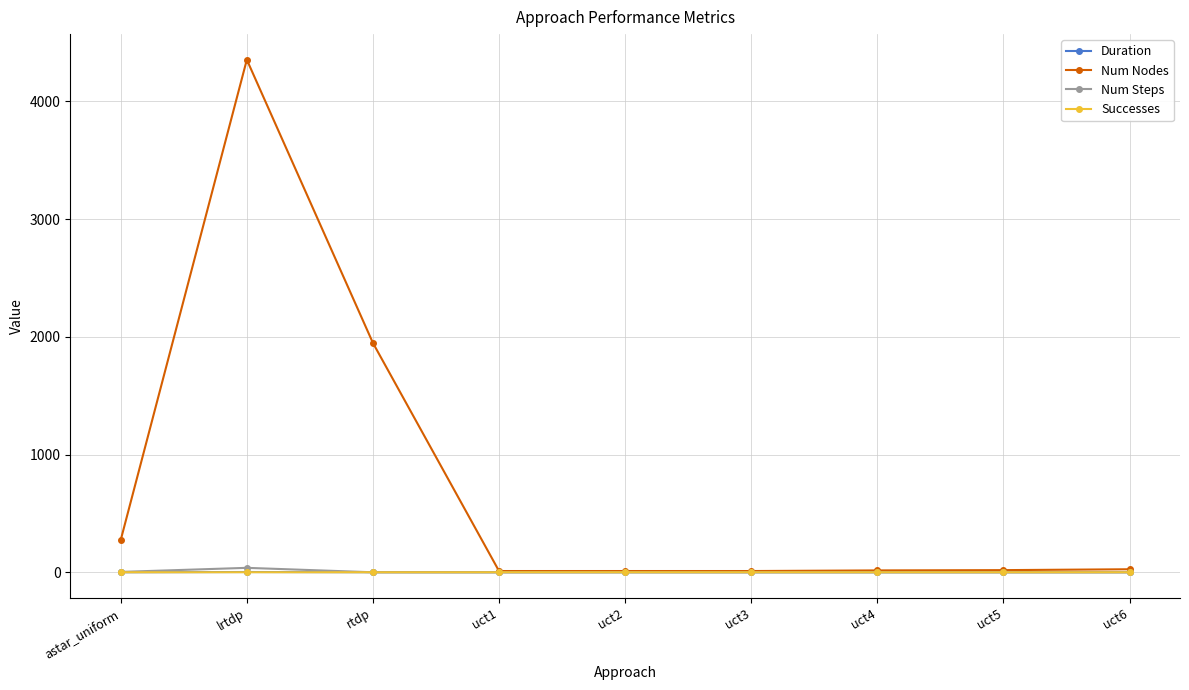

What is the difference between the maximum and minimum values in the Successes series?

0.5